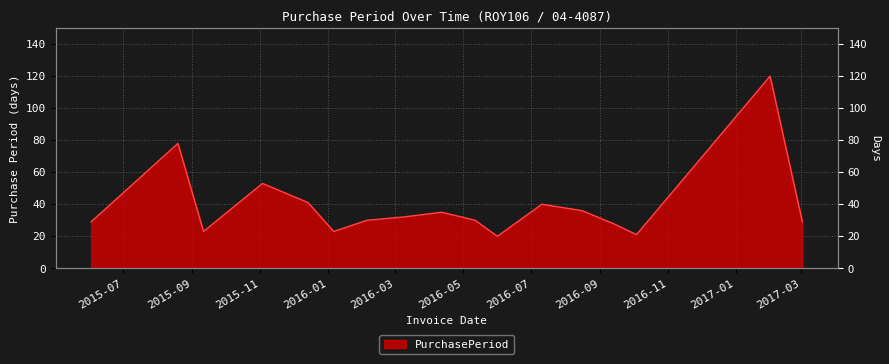

True or false: the data shows 41 at 2015-12-14.

True